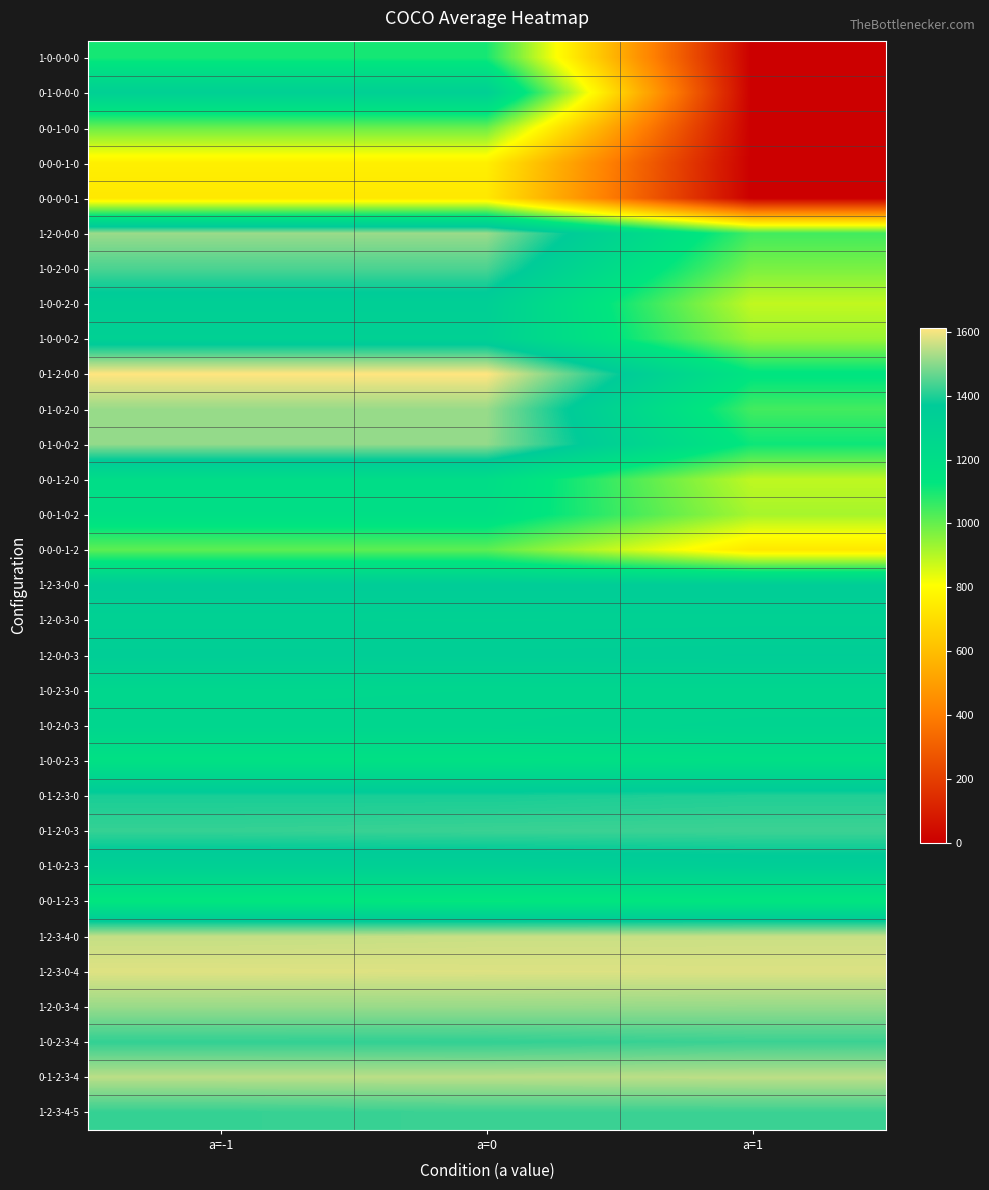

What is the difference between the highest and lowest values at a=0?

876